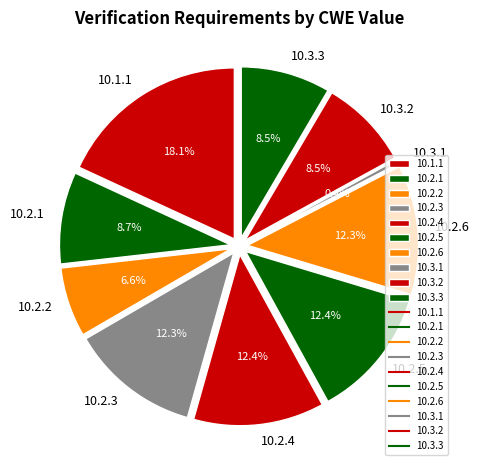

How many slices are in this pie chart?

10